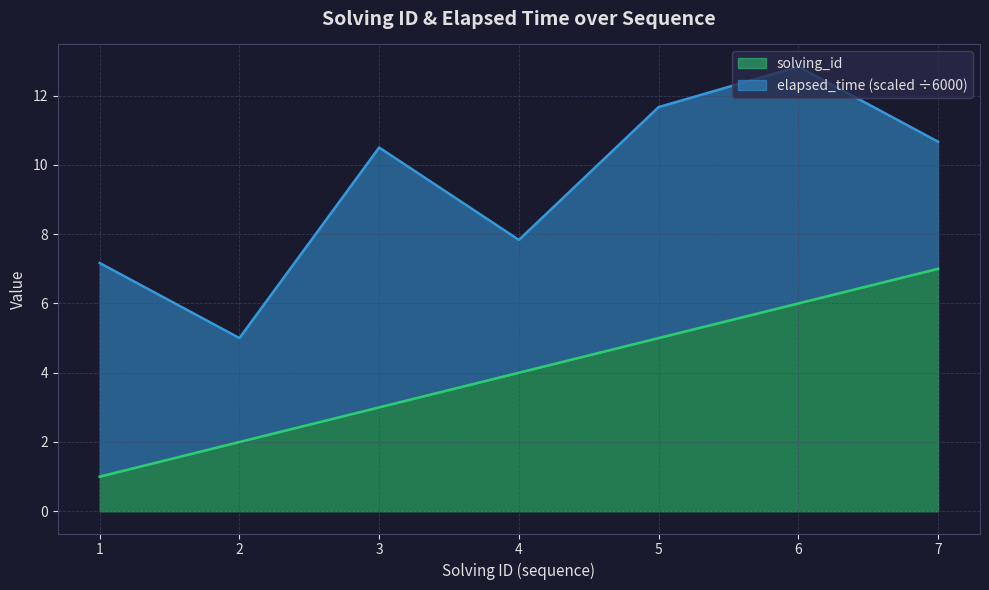

Between 1 and 7, which is larger?

7